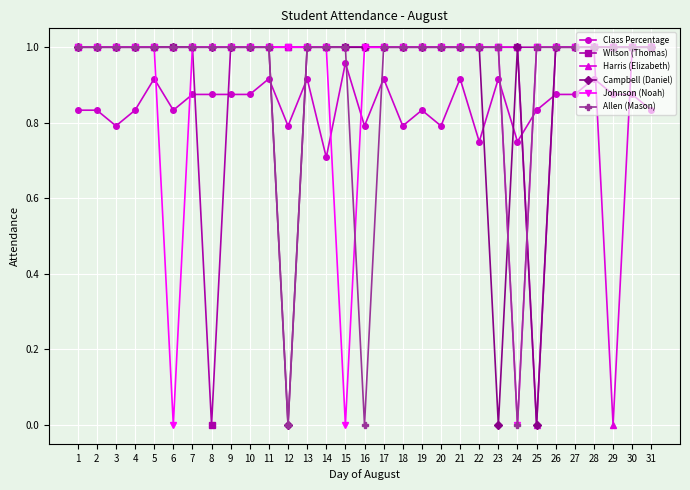

Which series has the largest total across all categories?

Wilson (Thomas)